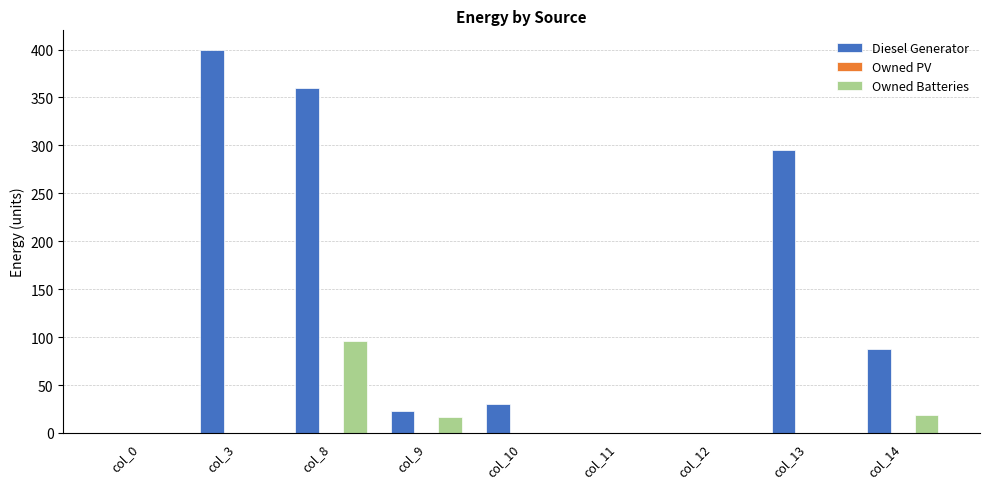

Reading right to left, what are all the values shown in this chart?

Diesel Generator: col_14=88	col_13=295	col_12=0	col_11=0	col_10=30	col_9=23	col_8=360	col_3=400	col_0=0
Owned Batteries: col_14=19	col_13=0	col_12=0	col_11=0	col_10=0	col_9=17	col_8=96	col_3=0	col_0=0